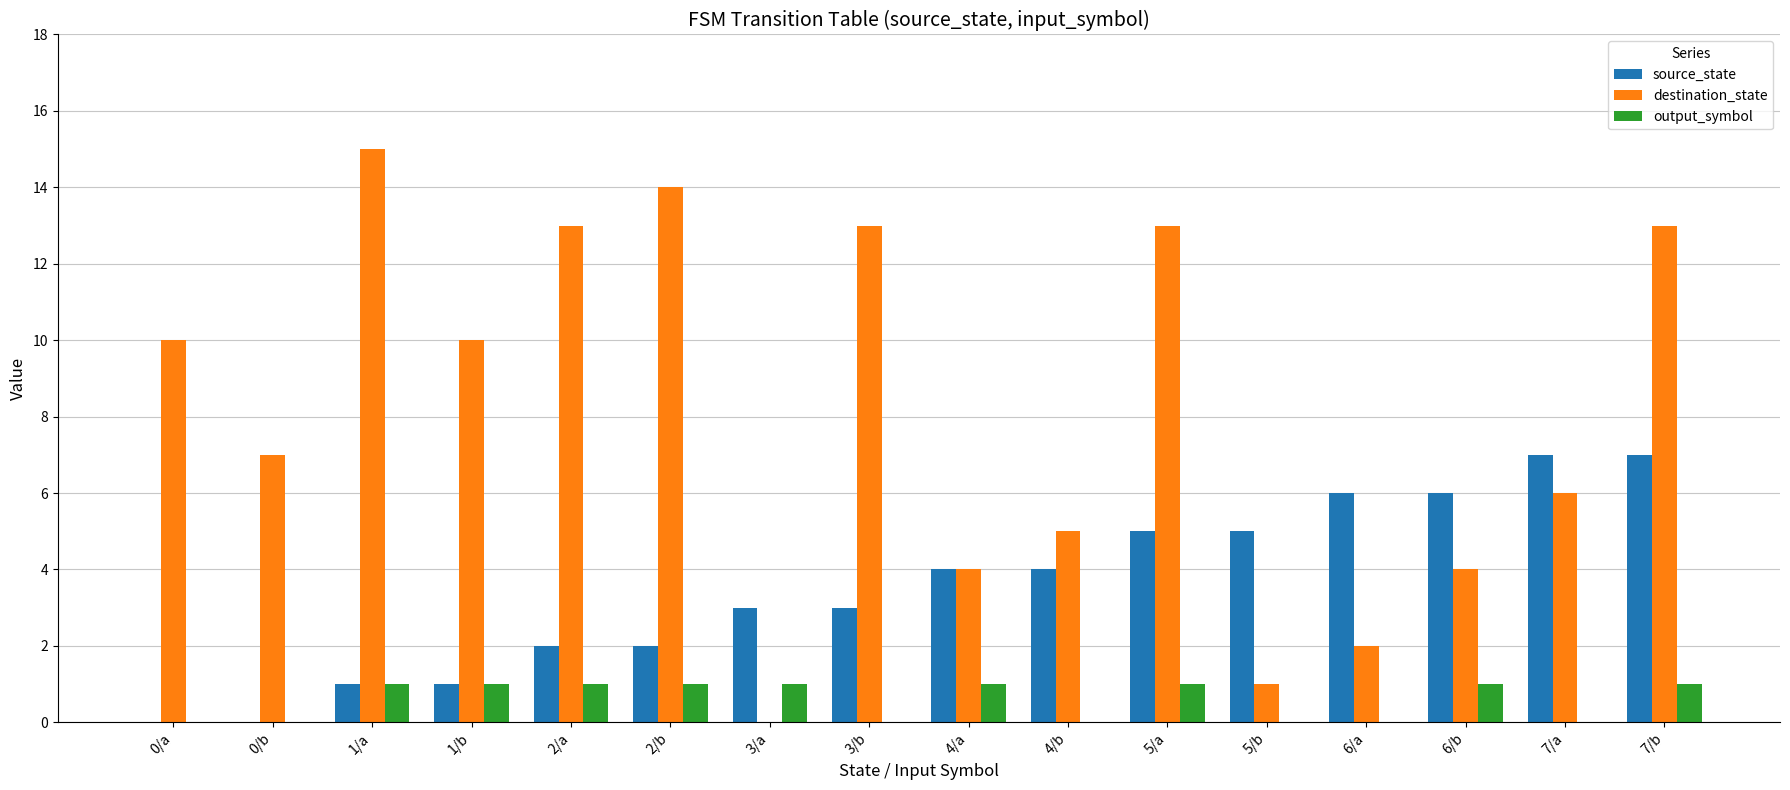

Reading left to right, extract all data points from this chart.

source_state: 0	0	1	1	2	2	3	3	4	4	5	5	6	6	7	7
destination_state: 10	7	15	10	13	14	0	13	4	5	13	1	2	4	6	13
output_symbol: 0	0	1	1	1	1	1	0	1	0	1	0	0	1	0	1